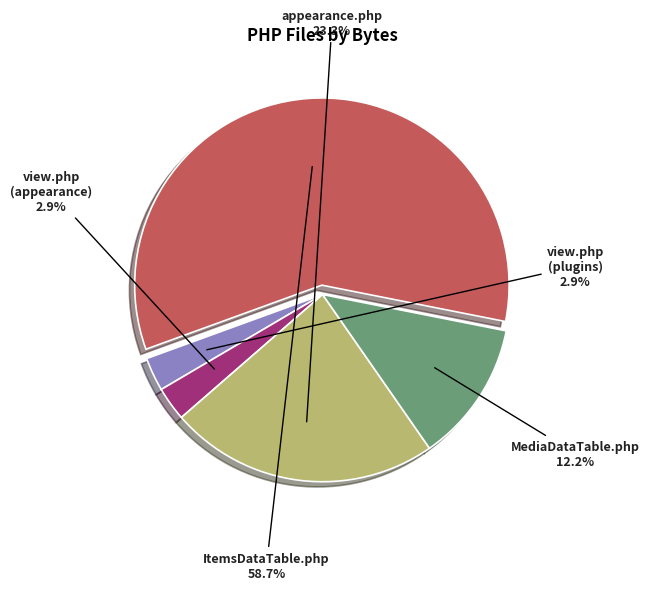

Is there a majority slice in this chart?

Yes